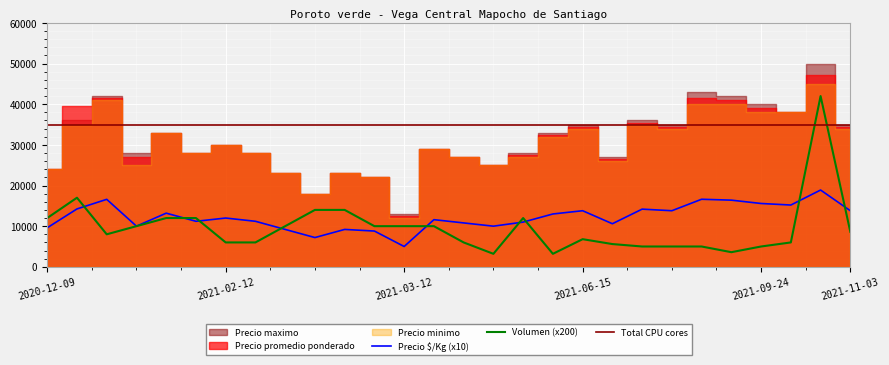

Reading left to right, what are all the values shown in this chart?

Precio promedio ponderado: 2020-12-09=24000	2020-12-22=39500	2020-12-30=41500	2021-02-03=27000	2021-02-05=33000	2021-02-09=28000	2021-02-12=30000	2021-02-16=28000	2021-02-26=23000	2021-03-05=18000	2021-03-09=23000	2021-03-10=22000	2021-03-12=12500	2021-03-30=29000	2021-04-26=27000	2021-05-05=25000	2021-06-01=27500	2021-06-02=32500	2021-06-15=34500	2021-07-29=26500	2021-08-20=35480	2021-08-24=34500	2021-09-21=41560	2021-09-23=41000	2021-09-24=38960	2021-10-26=38000	2021-10-28=47222	2021-11-03=34488
Precio maximo: 2020-12-09=24000	2020-12-22=36000	2020-12-30=42000	2021-02-03=28000	2021-02-05=33000	2021-02-09=28000	2021-02-12=30000	2021-02-16=28000	2021-02-26=23000	2021-03-05=18000	2021-03-09=23000	2021-03-10=22000	2021-03-12=13000	2021-03-30=29000	2021-04-26=27000	2021-05-05=25000	2021-06-01=28000	2021-06-02=33000	2021-06-15=35000	2021-07-29=27000	2021-08-20=36000	2021-08-24=35000	2021-09-21=43000	2021-09-23=42000	2021-09-24=40000	2021-10-26=38000	2021-10-28=50000	2021-11-03=35000
Precio minimo: 2020-12-09=24000	2020-12-22=35000	2020-12-30=41000	2021-02-03=25000	2021-02-05=33000	2021-02-09=28000	2021-02-12=30000	2021-02-16=28000	2021-02-26=23000	2021-03-05=18000	2021-03-09=23000	2021-03-10=22000	2021-03-12=12000	2021-03-30=29000	2021-04-26=27000	2021-05-05=25000	2021-06-01=27000	2021-06-02=32000	2021-06-15=34000	2021-07-29=26000	2021-08-20=35000	2021-08-24=34000	2021-09-21=40000	2021-09-23=40000	2021-09-24=38000	2021-10-26=38000	2021-10-28=45000	2021-11-03=34000
Precio $/Kg: 2020-12-09=960	2020-12-22=1424	2020-12-30=1660	2021-02-03=1000	2021-02-05=1320	2021-02-09=1120	2021-02-12=1200	2021-02-16=1120	2021-02-26=920	2021-03-05=720	2021-03-09=920	2021-03-10=880	2021-03-12=500	2021-03-30=1160	2021-04-26=1080	2021-05-05=1000	2021-06-01=1100	2021-06-02=1300	2021-06-15=1380	2021-07-29=1060	2021-08-20=1419	2021-08-24=1380	2021-09-21=1662	2021-09-23=1640	2021-09-24=1558	2021-10-26=1520	2021-10-28=1889	2021-11-03=1380
Volumen: 2020-12-09=60	2020-12-22=85	2020-12-30=40	2021-02-03=50	2021-02-05=60	2021-02-09=60	2021-02-12=30	2021-02-16=30	2021-02-26=50	2021-03-05=70	2021-03-09=70	2021-03-10=50	2021-03-12=50	2021-03-30=50	2021-04-26=30	2021-05-05=16	2021-06-01=60	2021-06-02=16	2021-06-15=34	2021-07-29=28	2021-08-20=25	2021-08-24=25	2021-09-21=25	2021-09-23=18	2021-09-24=25	2021-10-26=30	2021-10-28=210	2021-11-03=43